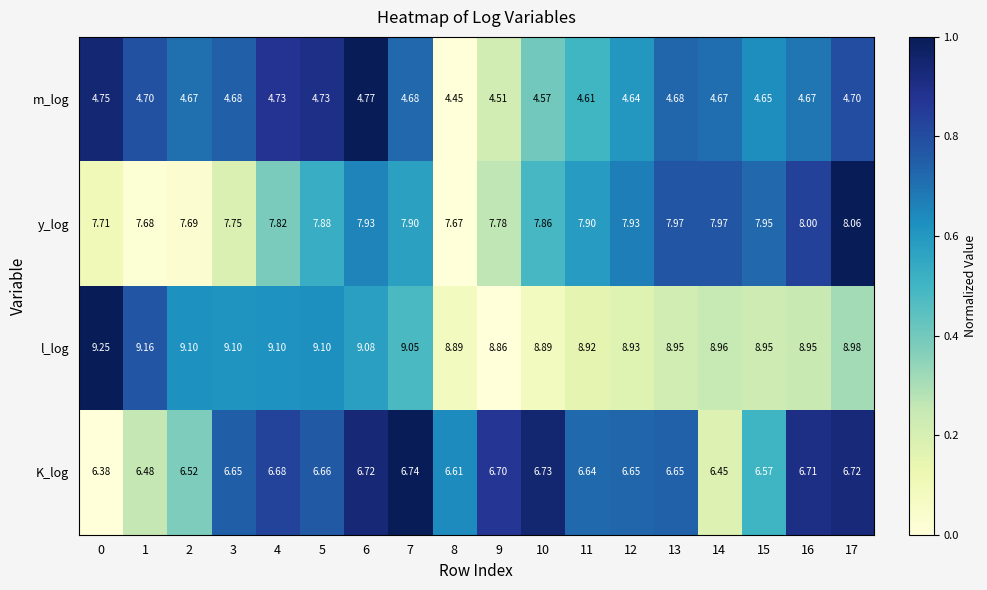

Which series has the largest total across all categories?

l_log